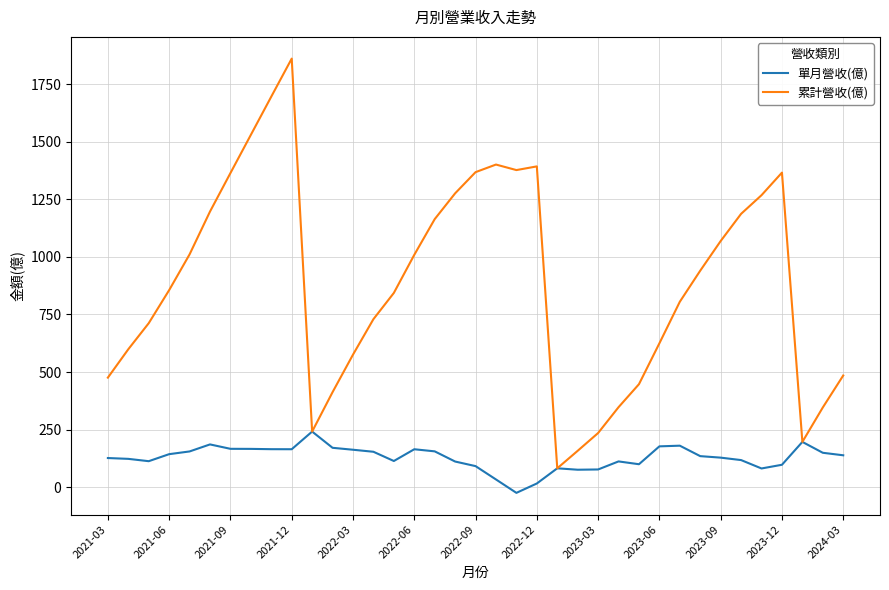

What is the maximum value for 累計營收(億)?

1861.0